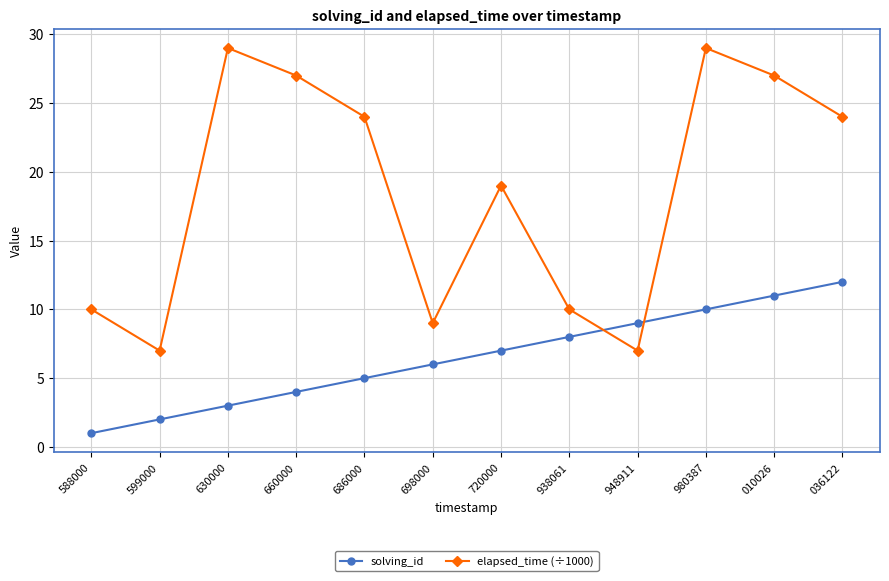

What position from the left is 630000?

3